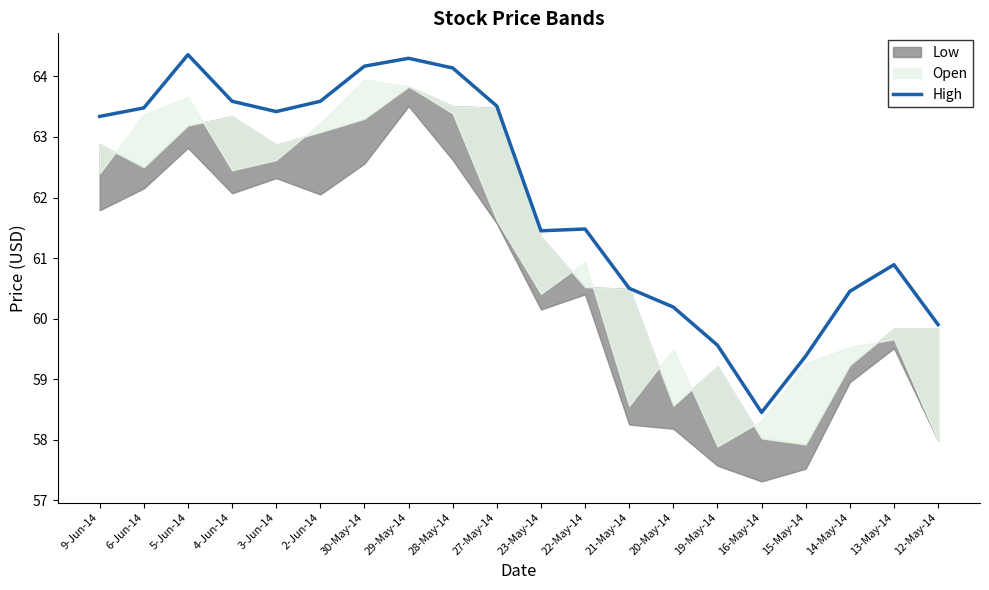

Approximately how many times larger is the value at 30-May-14 compared to 16-May-14?

1.1